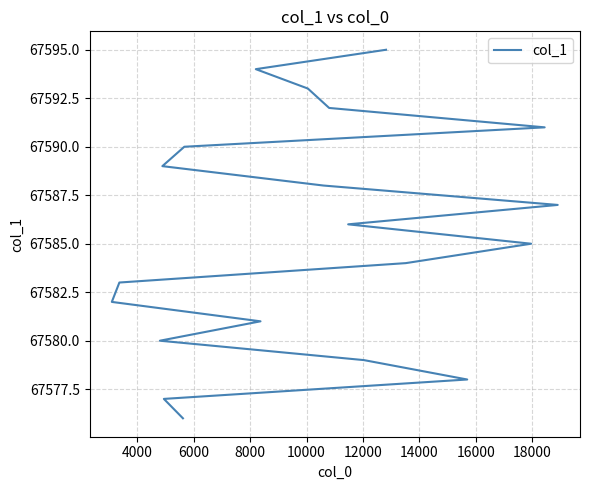

Reading right to left, what are all the values shown in this chart?

67595	67594	67593	67592	67591	67590	67589	67588	67587	67586	67585	67584	67583	67582	67581	67580	67579	67578	67577	67576